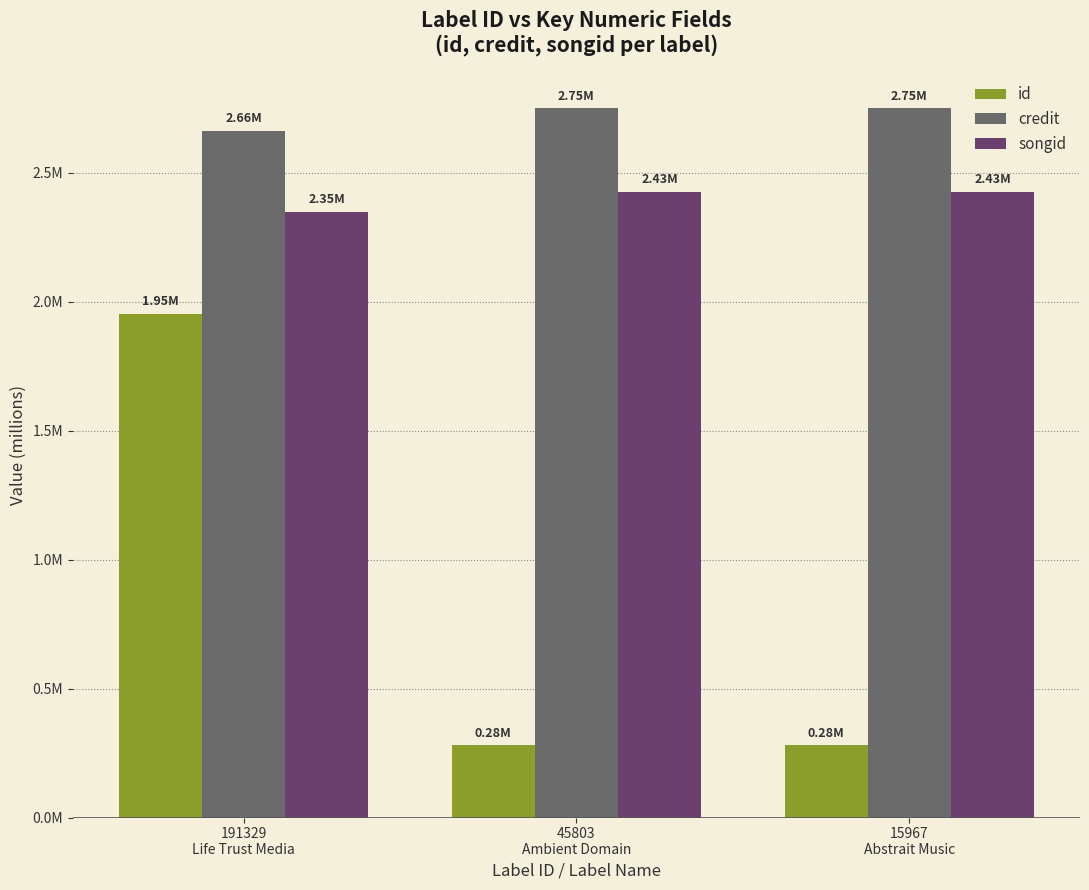

Reading left to right, extract all data points from this chart.

id: 191329
Life Trust Media=2.0	45803
Ambient Domain=0.3	15967
Abstrait Music=0.3
credit: 191329
Life Trust Media=2.7	45803
Ambient Domain=2.8	15967
Abstrait Music=2.8
songid: 191329
Life Trust Media=2.3	45803
Ambient Domain=2.4	15967
Abstrait Music=2.4